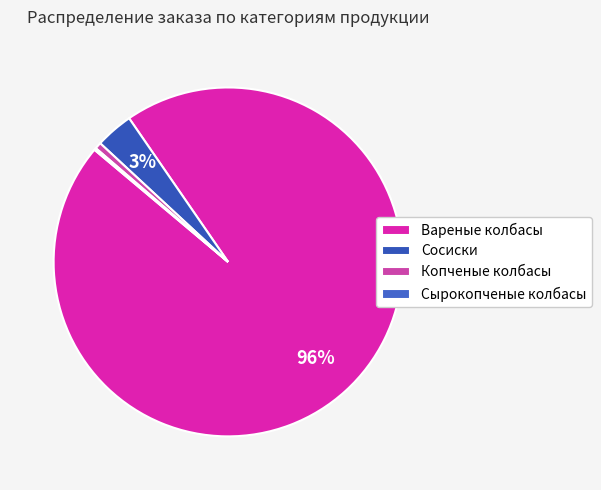

Which slice is the largest?

Вареные колбасы